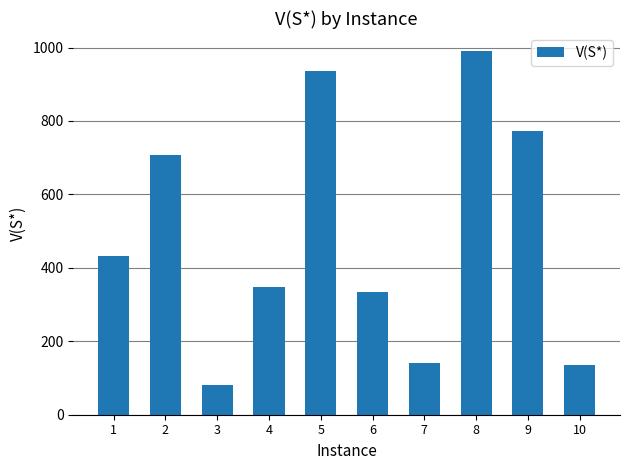

How many bars are there in total?

10